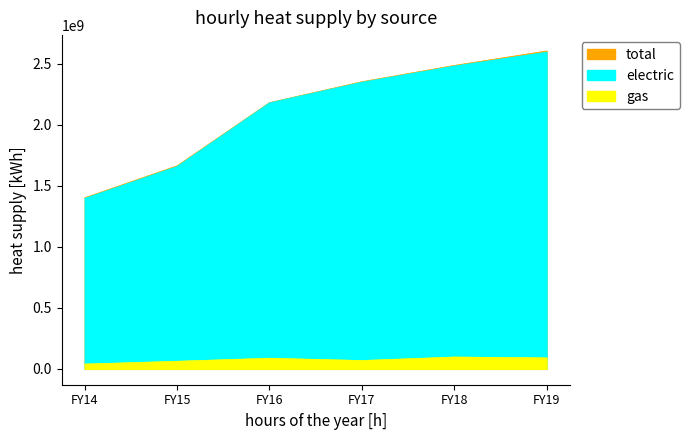

At which category does gas reach its first local peak?

FY16